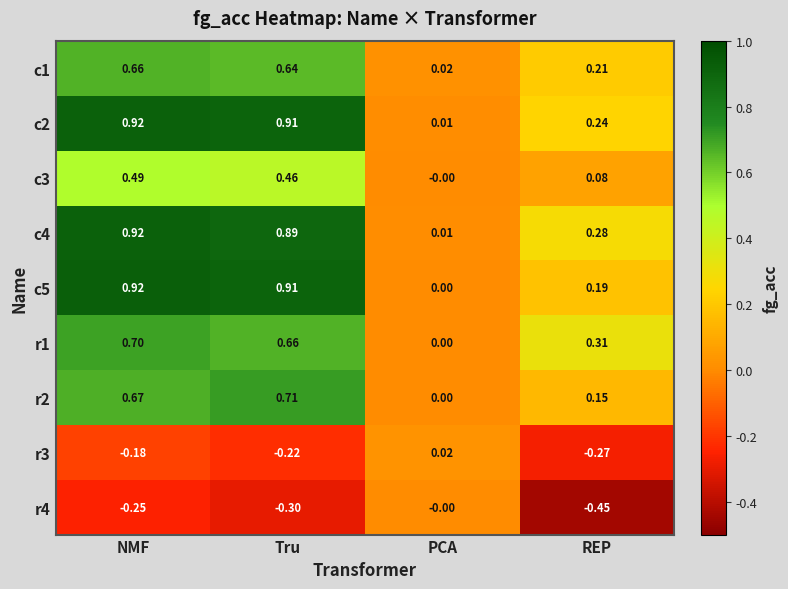

At which category does the chart reach its peak across all series?

NMF